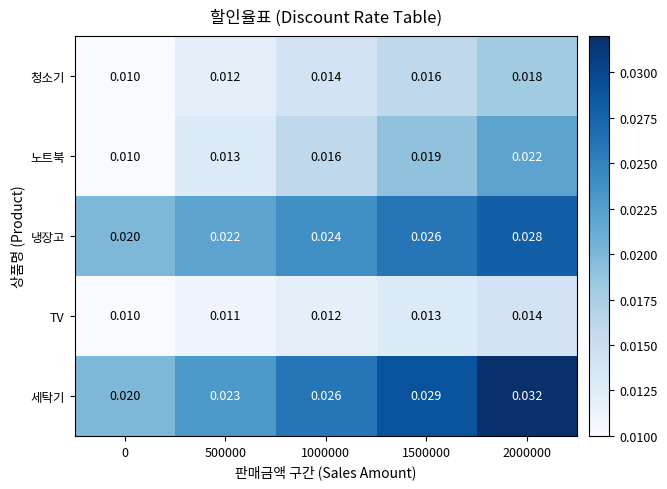

At how many categories does at least one series exceed 0?

5